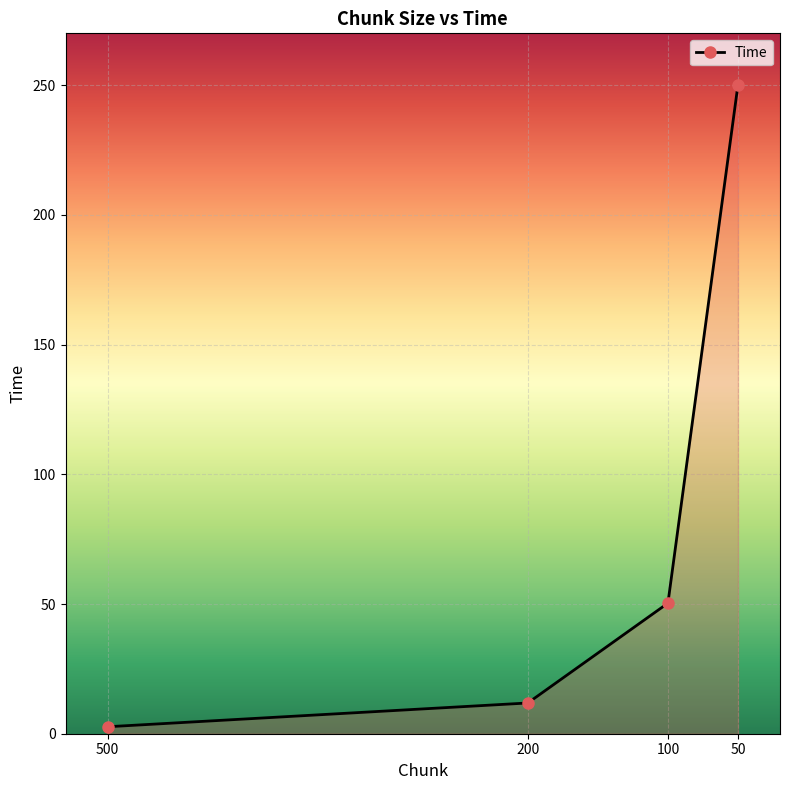

Approximately how many times larger is the value at 50 compared to 200?

21.1